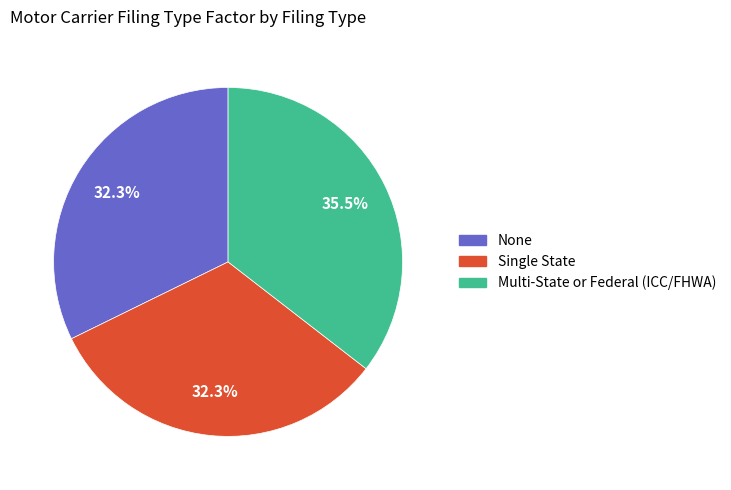

What percentage is the None slice, to the nearest percent?

32%